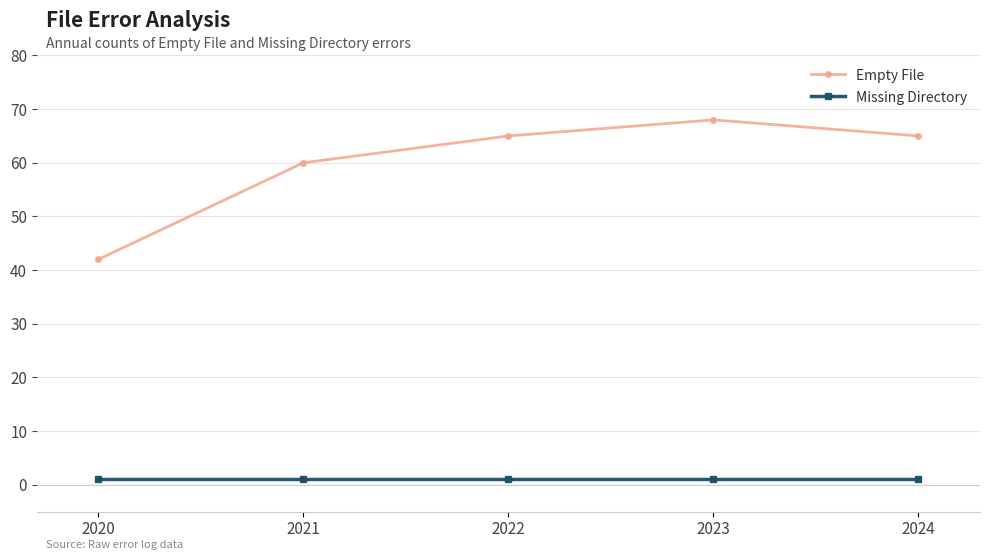

What is the value of the Missing Directory point at the 5th from the left?

1